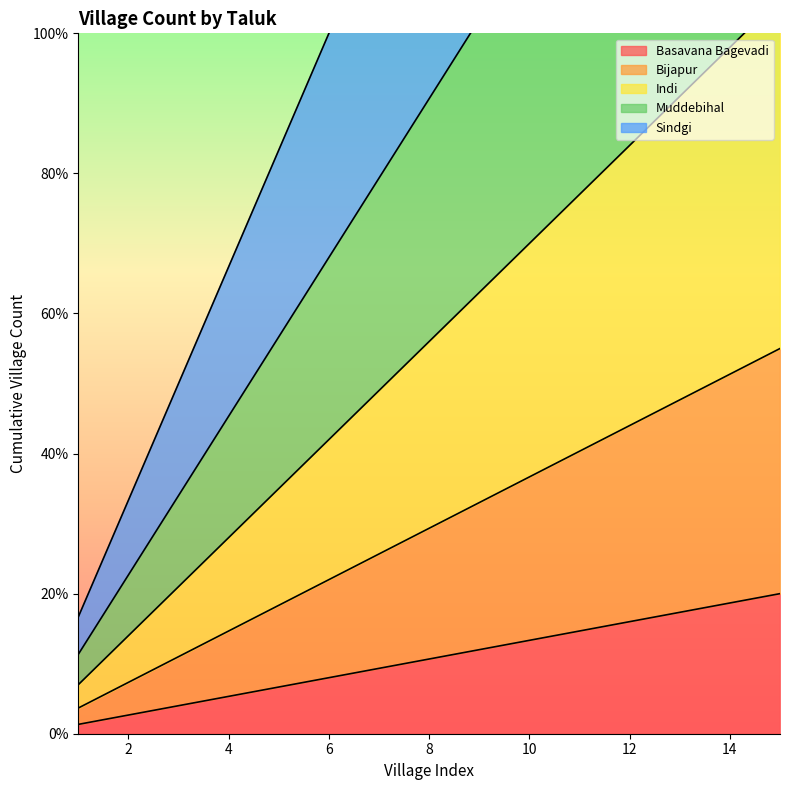

Which series has the largest range (max minus min)?

Muddebihal